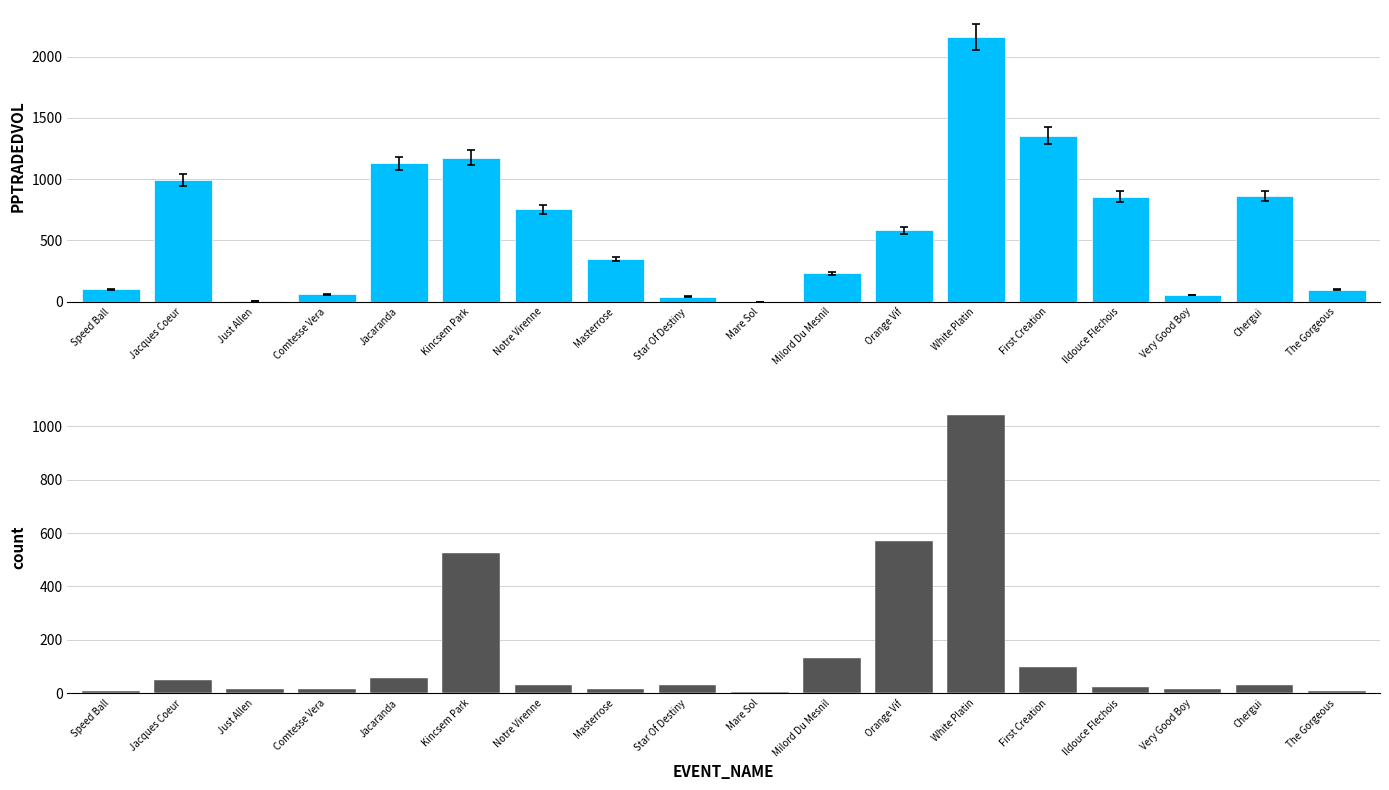

At which category is the sum across all series the highest?

White Platin